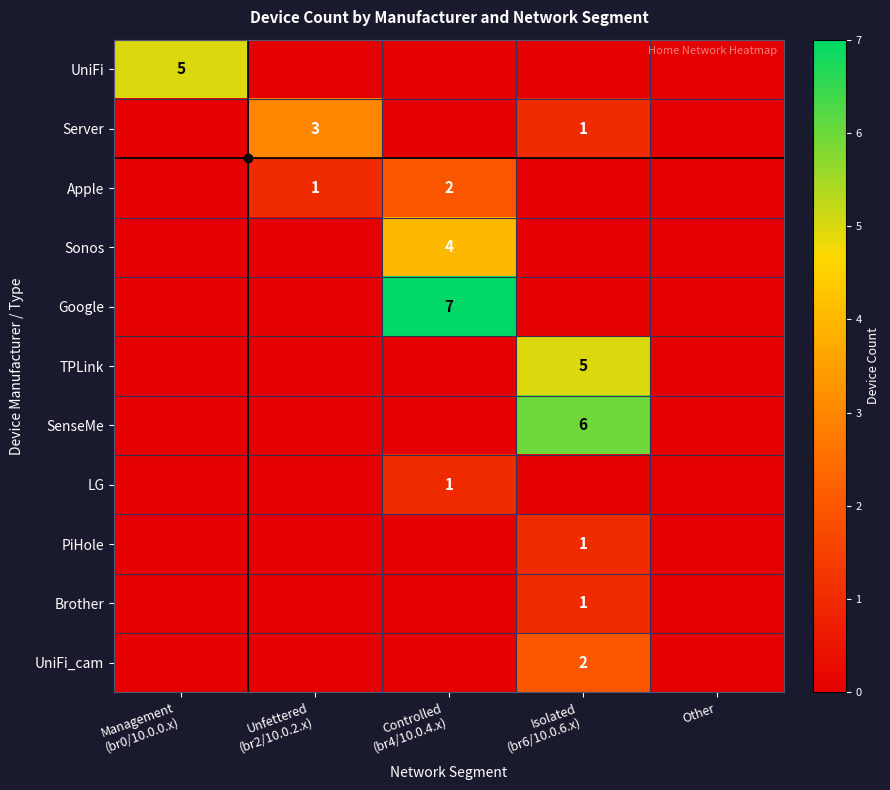

At how many categories does at least one series exceed 5?

2